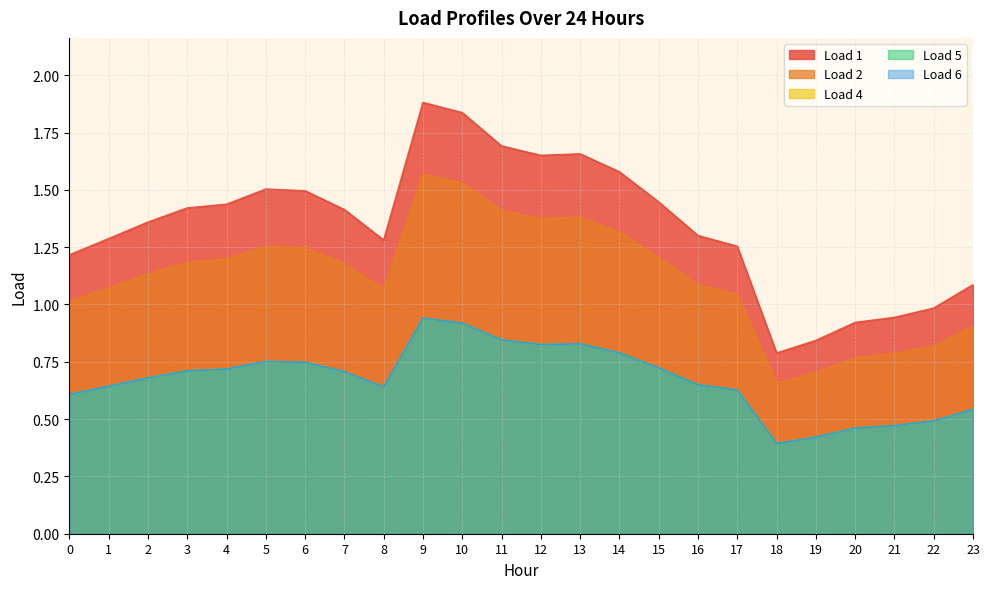

Reading left to right, extract all data points from this chart.

Load 1: 0=1.2	1=1.3	2=1.4	3=1.4	4=1.4	5=1.5	6=1.5	7=1.4	8=1.3	9=1.9	10=1.8	11=1.7	12=1.7	13=1.7	14=1.6	15=1.4	16=1.3	17=1.3	18=0.8	19=0.8	20=0.9	21=0.9	22=1.0	23=1.1
Load 2: 0=1.0	1=1.1	2=1.1	3=1.2	4=1.2	5=1.3	6=1.2	7=1.2	8=1.1	9=1.6	10=1.5	11=1.4	12=1.4	13=1.4	14=1.3	15=1.2	16=1.1	17=1.0	18=0.7	19=0.7	20=0.8	21=0.8	22=0.8	23=0.9
Load 4: 0=0.6	1=0.6	2=0.7	3=0.7	4=0.7	5=0.8	6=0.7	7=0.7	8=0.6	9=0.9	10=0.9	11=0.8	12=0.8	13=0.8	14=0.8	15=0.7	16=0.7	17=0.6	18=0.4	19=0.4	20=0.5	21=0.5	22=0.5	23=0.5
Load 5: 0=0.6	1=0.6	2=0.7	3=0.7	4=0.7	5=0.8	6=0.7	7=0.7	8=0.6	9=0.9	10=0.9	11=0.8	12=0.8	13=0.8	14=0.8	15=0.7	16=0.7	17=0.6	18=0.4	19=0.4	20=0.5	21=0.5	22=0.5	23=0.5
Load 6: 0=0.6	1=0.6	2=0.7	3=0.7	4=0.7	5=0.8	6=0.7	7=0.7	8=0.6	9=0.9	10=0.9	11=0.8	12=0.8	13=0.8	14=0.8	15=0.7	16=0.7	17=0.6	18=0.4	19=0.4	20=0.5	21=0.5	22=0.5	23=0.5